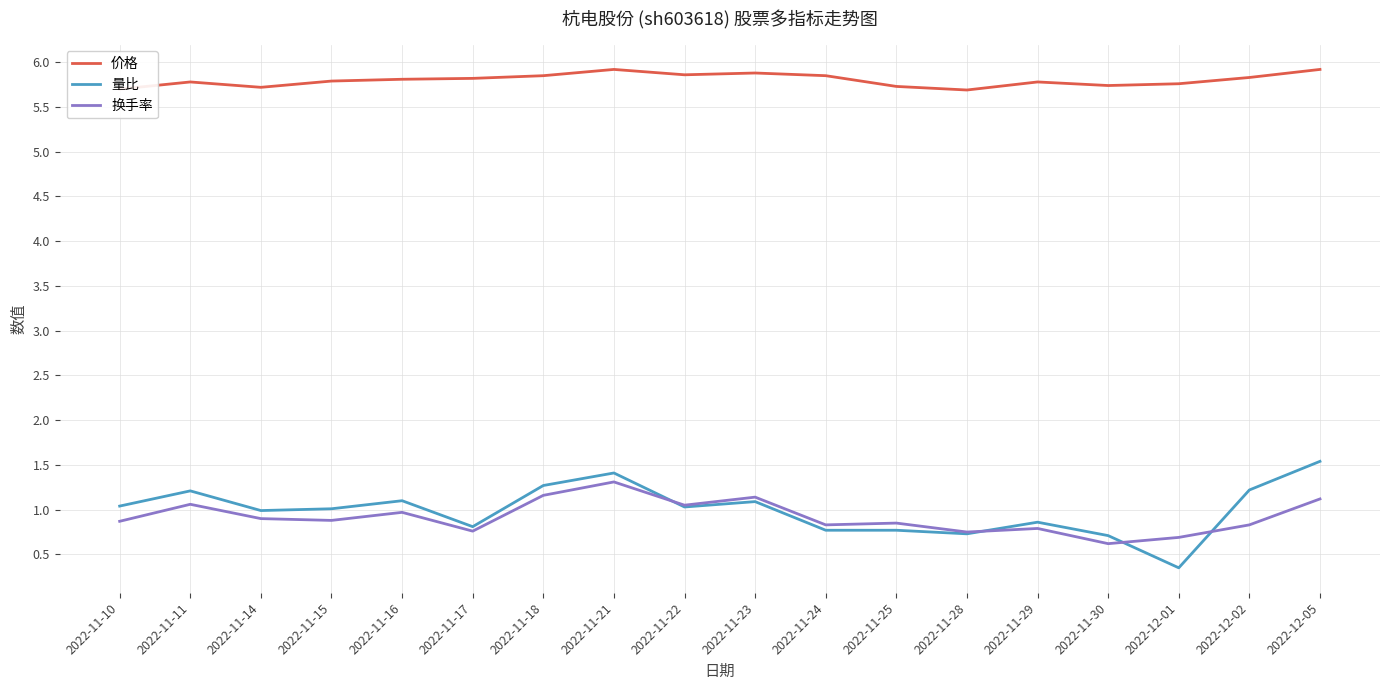

Does the chart have visible grid lines?

Yes